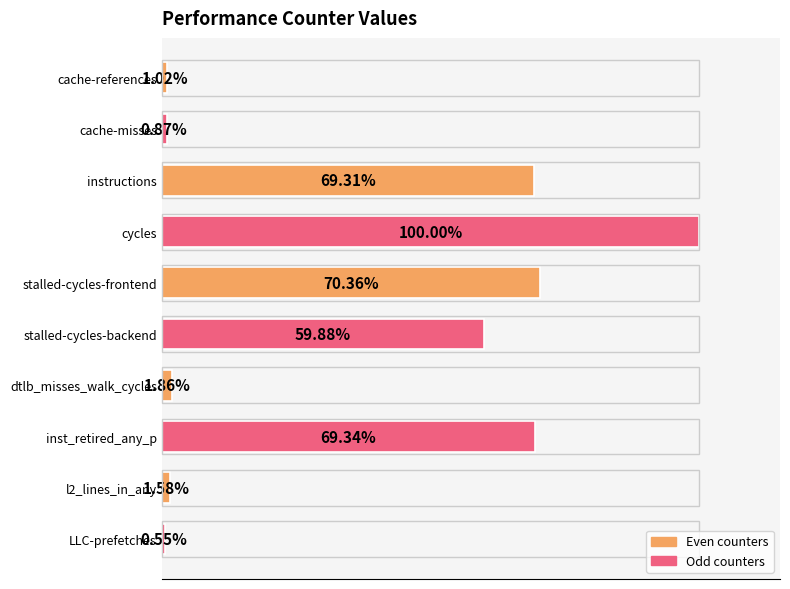

What is the label of the 6th bar from the bottom?

stalled-cycles-frontend